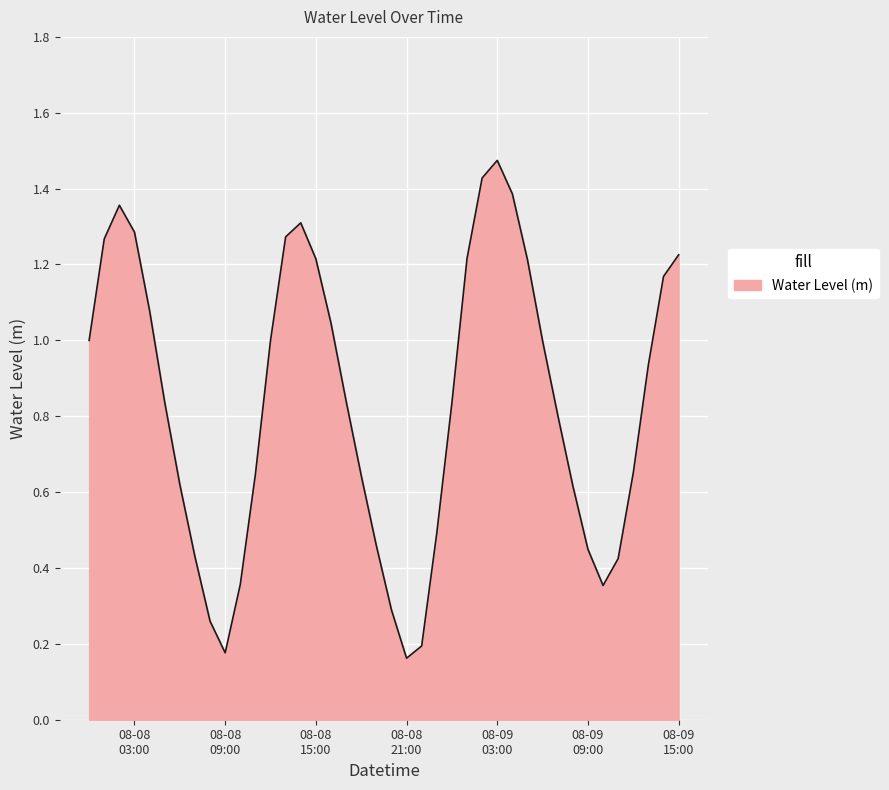

At which category does the data reach its first local peak?

2023-08-08 02:00:00